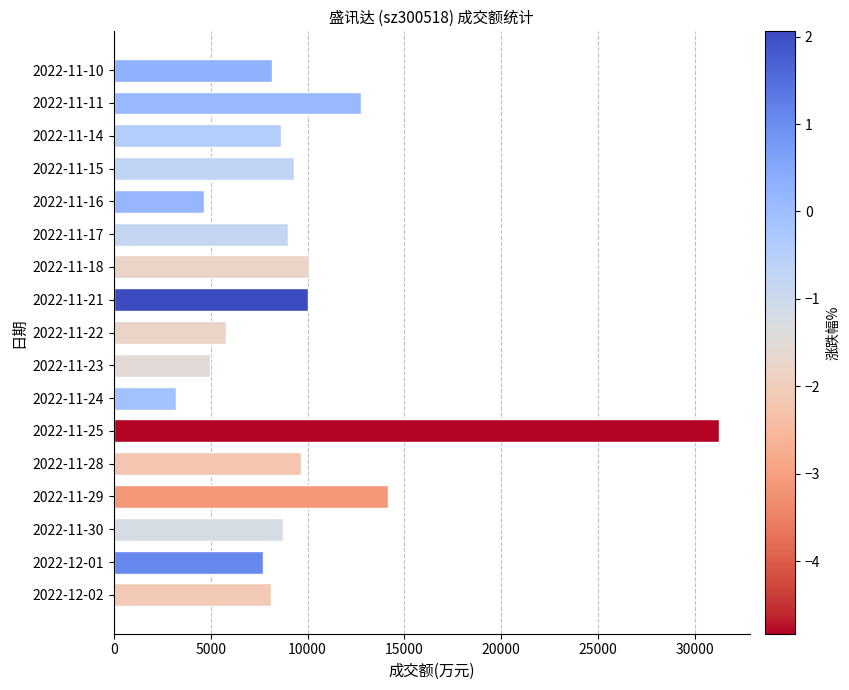

What is the ratio of the value at 2022-11-10 to the value at 2022-11-15?

0.9